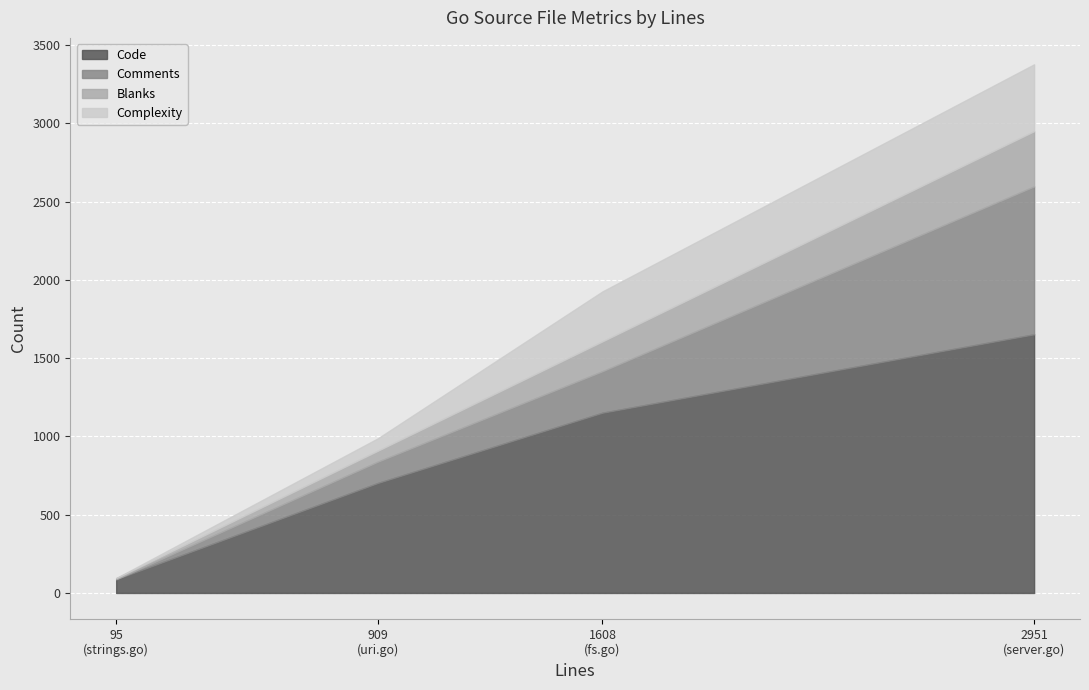

What are all the series names shown in the legend?

Code, Comments, Blanks, Complexity